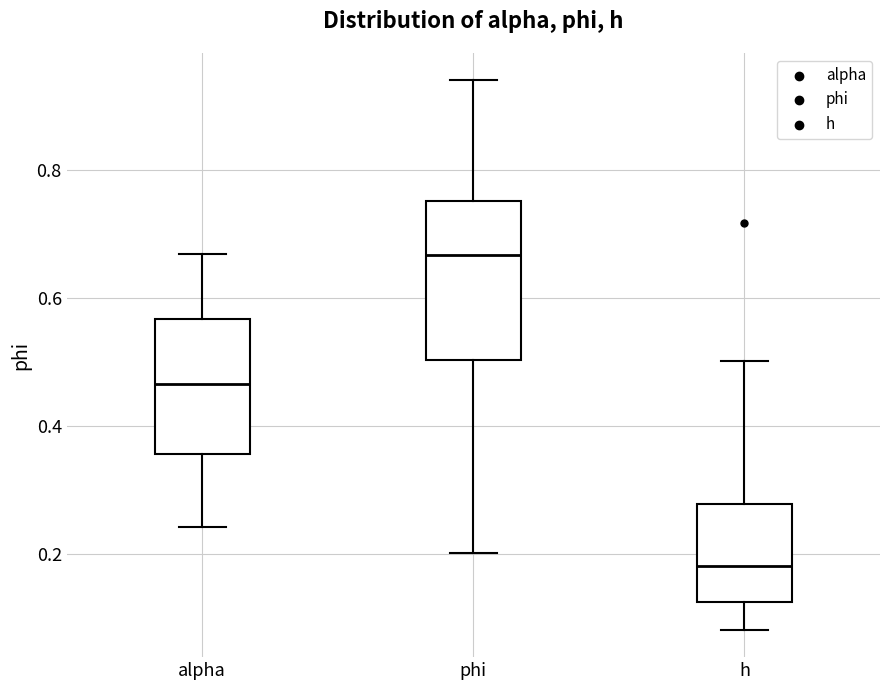

Reading left to right, transcribe this box plot: for each box, give where its median line is, the range the box spans, and where its two whiskers end, as read against the y-axis. The values are not printed on the chart, so give them approximately, as read against the axis.

alpha: median 0.46, box 0.36 to 0.56, whiskers 0.24 to 0.66
phi: median 0.66, box 0.50 to 0.76, whiskers 0.20 to 0.94
h: median 0.18, box 0.12 to 0.28, whiskers 0.08 to 0.50